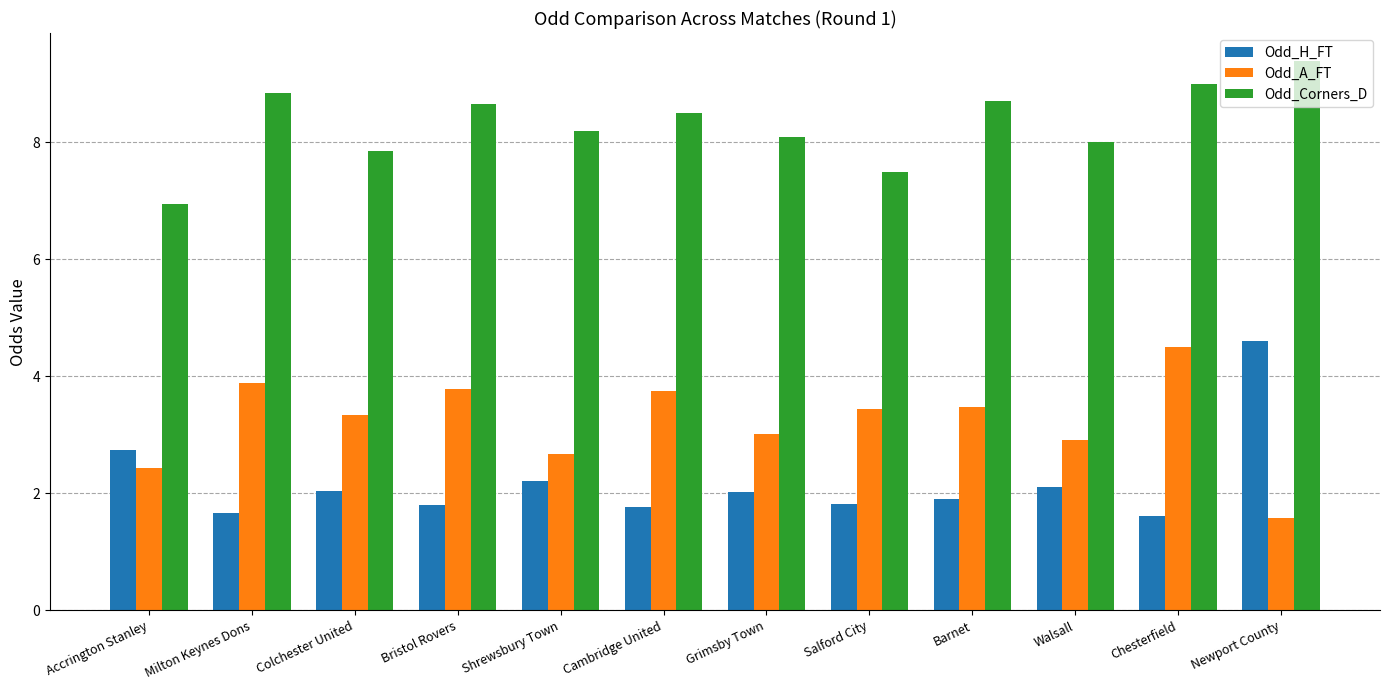

What is the difference between the maximum and minimum values in the Odd_H_FT series?

3.0